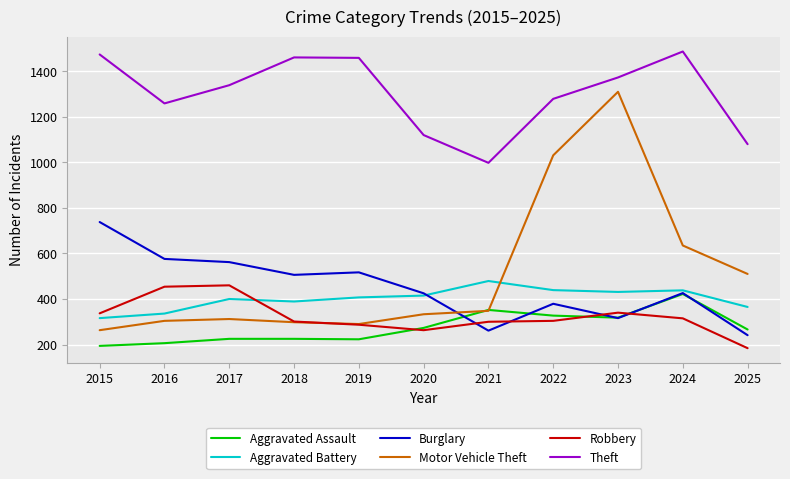

Where do Burglary and Motor Vehicle Theft first cross each other?

2020 and 2021